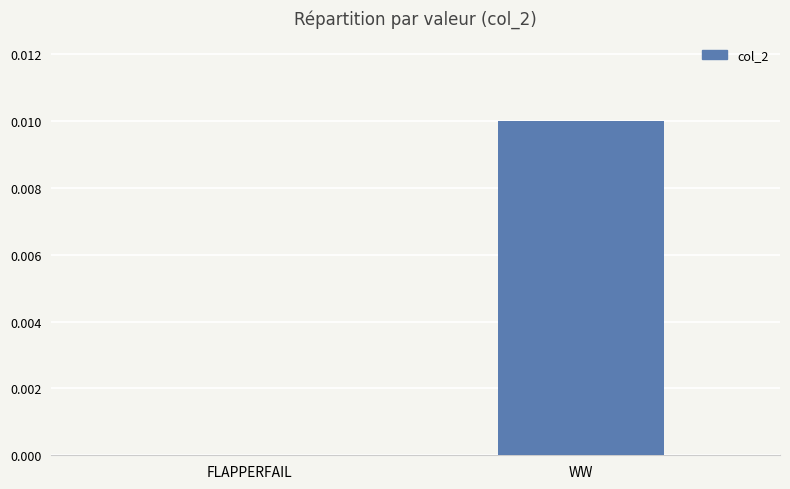

The value at WW is 0.0. True or false?

True